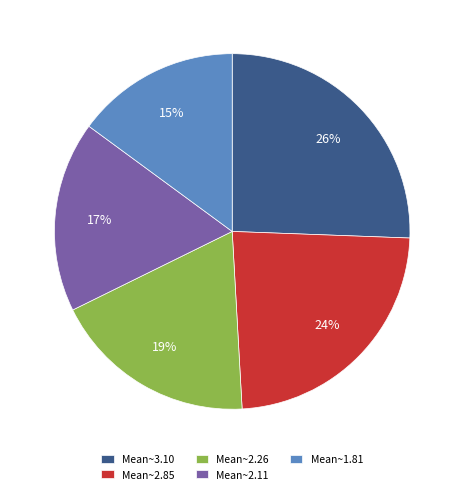

Combined, do Mean~2.26 and Mean~3.10 account for over 50%?

No